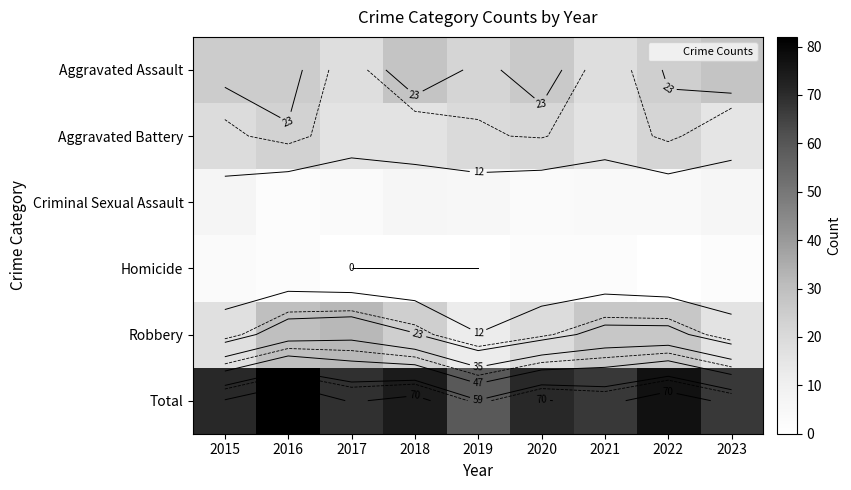

Which series changed the most between 2016 and 2021?

Total